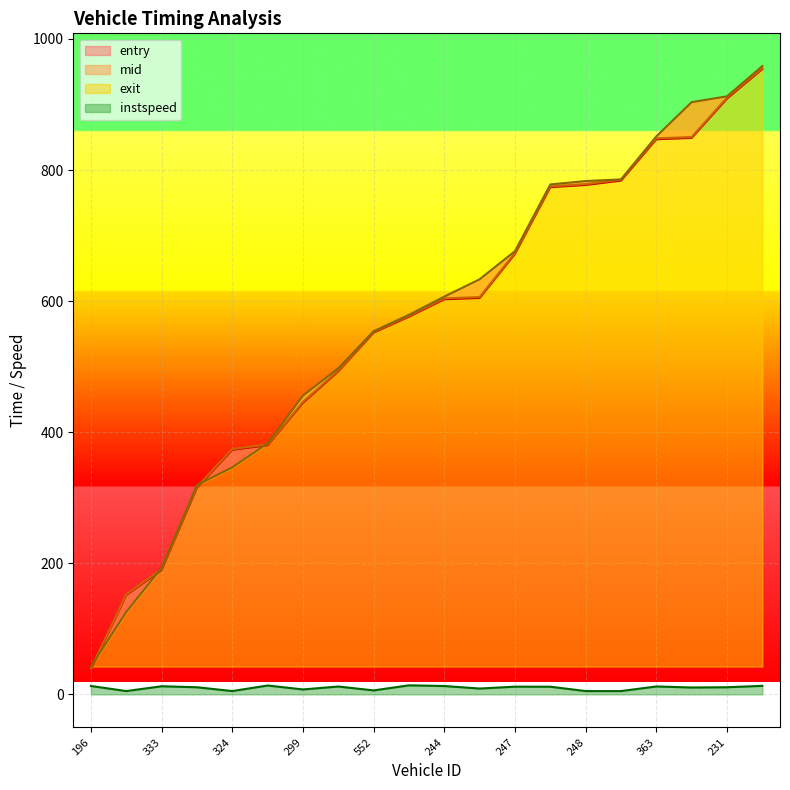

What is the sum of all entry values?

11313.2